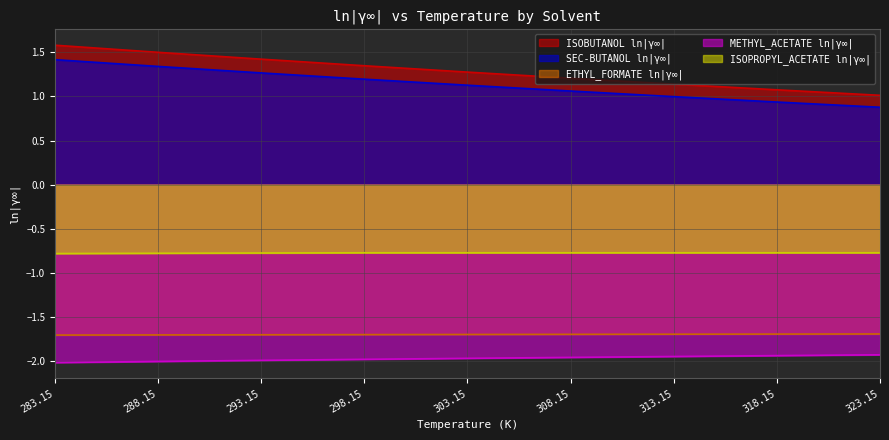

Read the METHYL_ACETATE ln|γ∞| value at 323.15.

-1.9